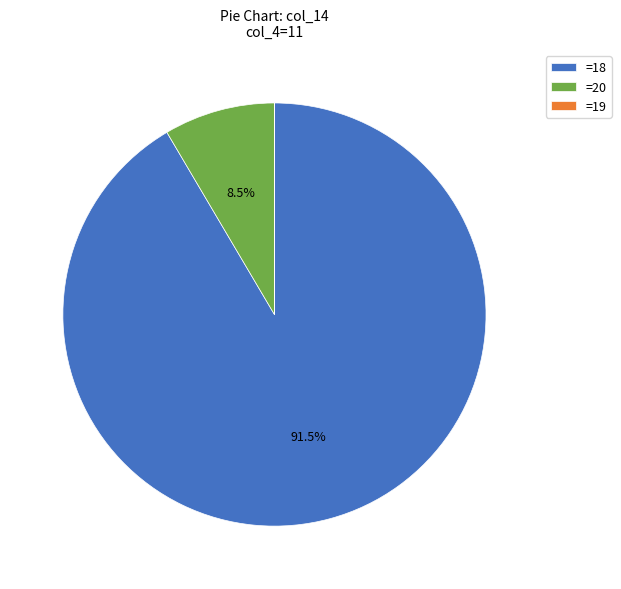

What is the majority slice?

=18